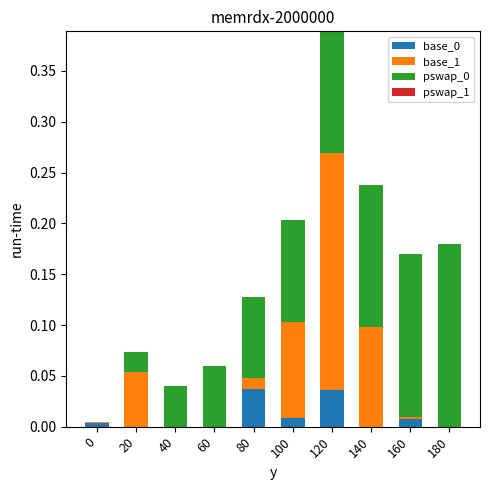

At which category is the sum across all series the highest?

120